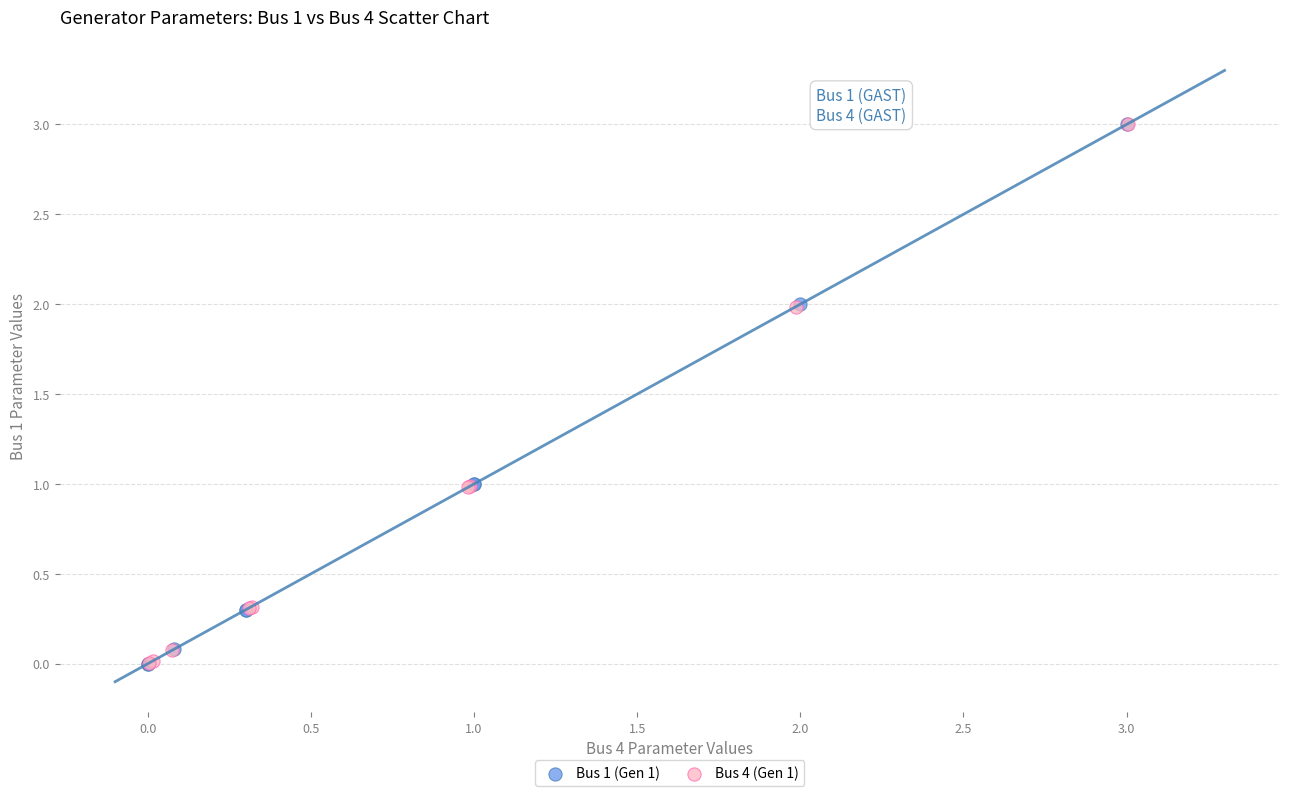

Which series has the largest Y range (max minus min)?

Bus 1 (Gen 1)